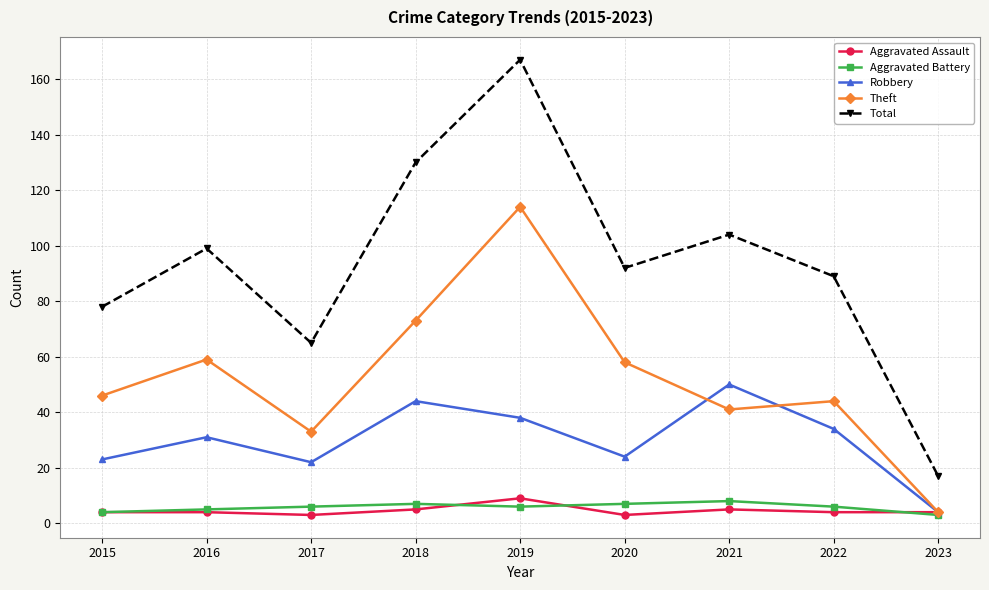

Reading right to left, list all the values displayed in this chart.

Aggravated Assault: 4	4	5	3	9	5	3	4	4
Aggravated Battery: 3	6	8	7	6	7	6	5	4
Robbery: 4	34	50	24	38	44	22	31	23
Theft: 4	44	41	58	114	73	33	59	46
Total: 17	89	104	92	167	130	65	99	78